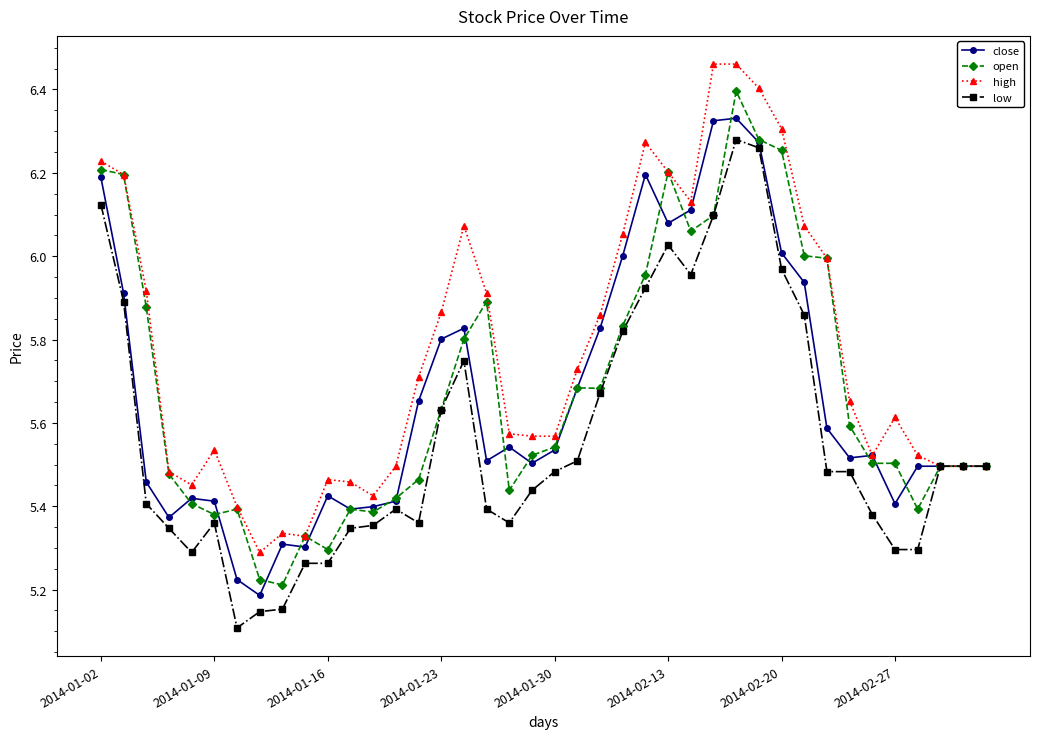

What is the highest value of the open series?

6.4